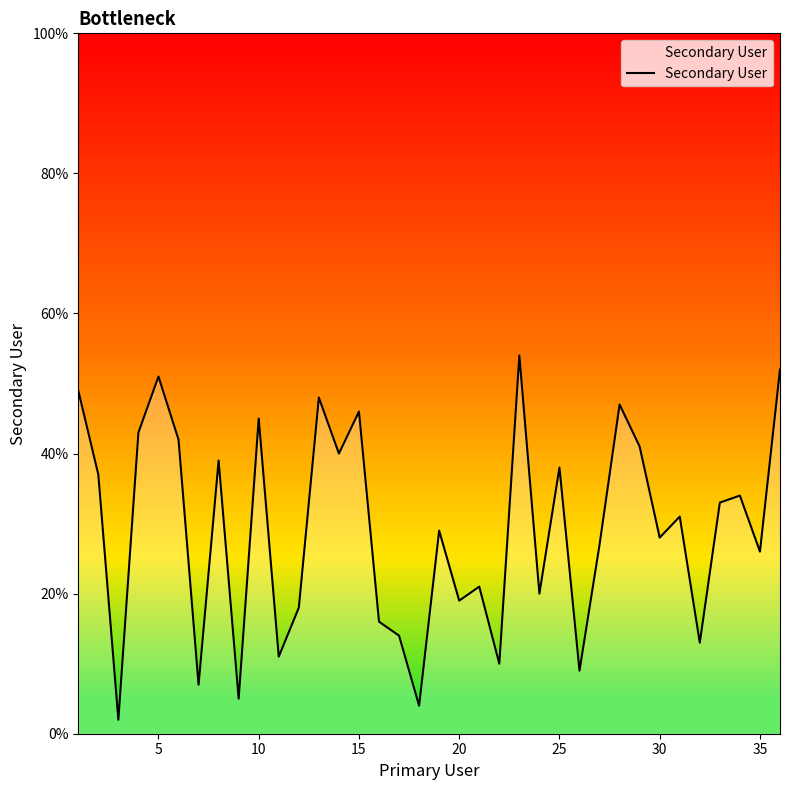

What is the average value?

29